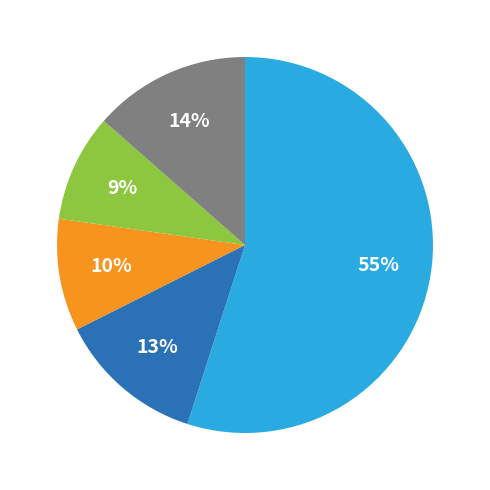

Does any single category account for the majority?

Yes